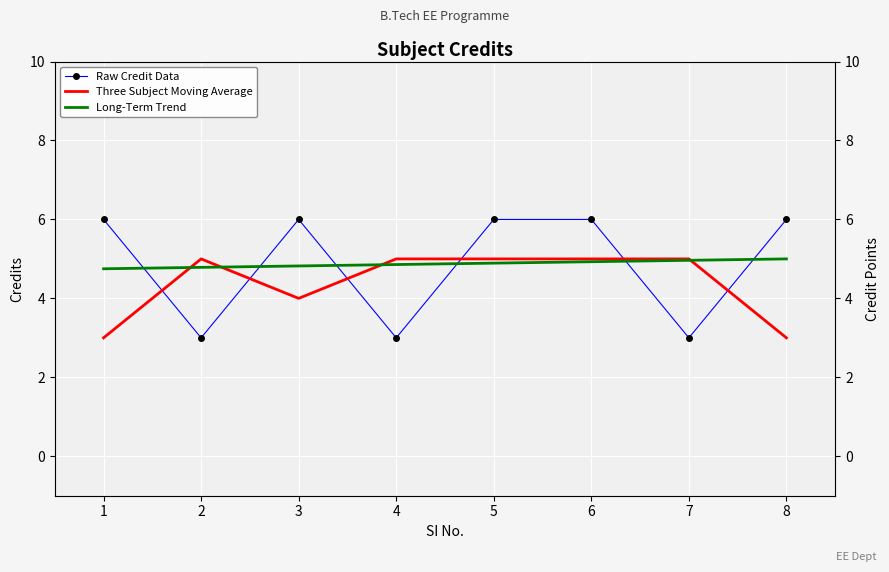

Rank the categories by Raw Credit Data value from lowest to highest.

2, 4, 7, 1, 3, 5, 6, 8